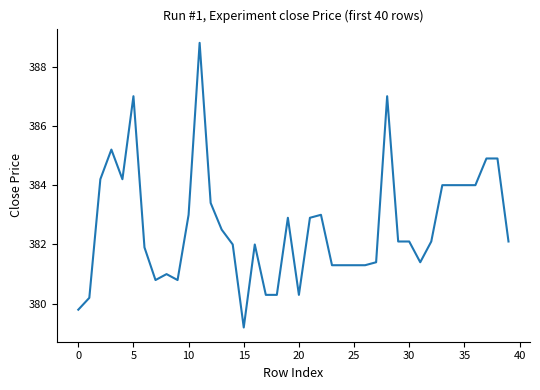

What is the maximum value shown in the chart?

388.8